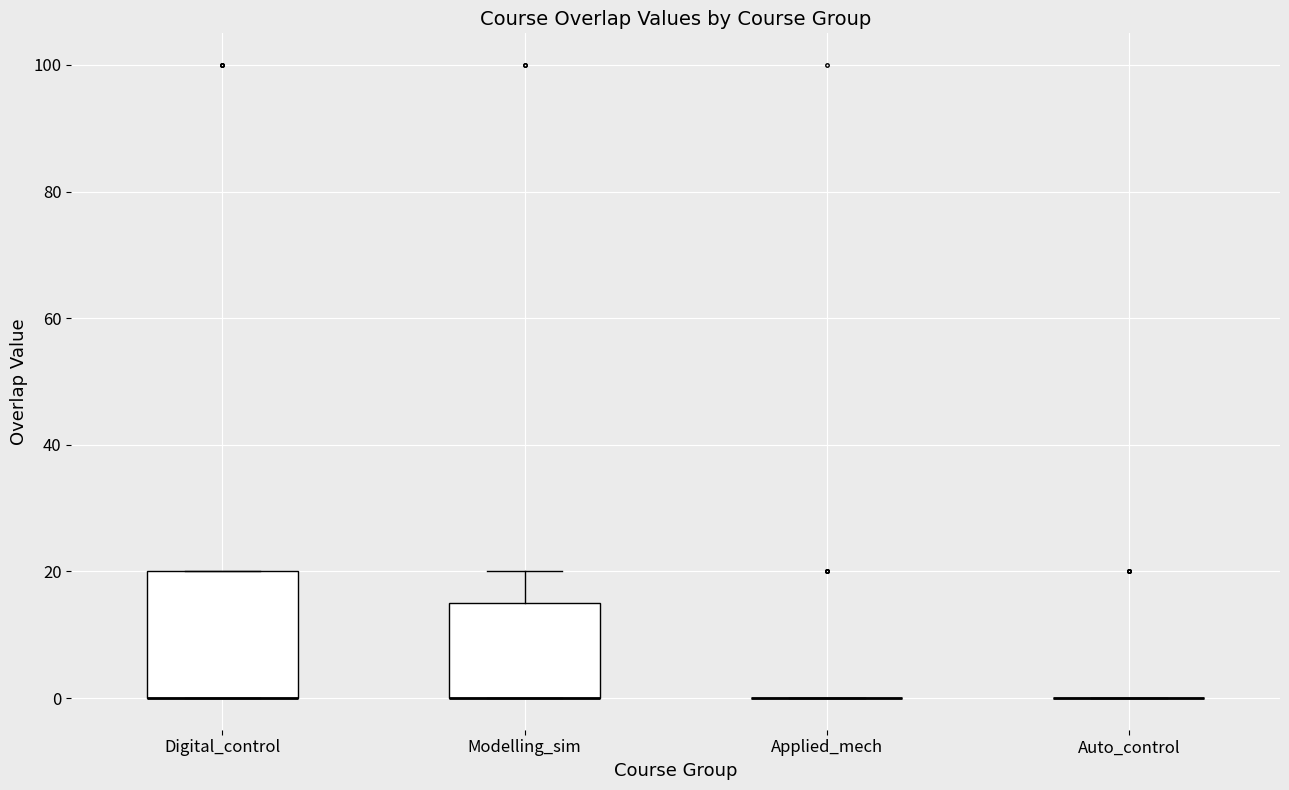

Reading left to right, transcribe this box plot: for each box, give where its median line is, the range the box spans, and where its two whiskers end, as read against the y-axis. The values are not printed on the chart, so give them approximately, as read against the axis.

Digital_control: median 0 (drawn on the box's lower edge), box 0 to 20, whiskers 0 to 20
Modelling_sim: median 0 (drawn on the box's lower edge), box 0 to 16, whiskers 0 to 20
Applied_mech: box collapsed to a line at 0, whiskers 0 to 0
Auto_control: box collapsed to a line at 0, whiskers 0 to 0